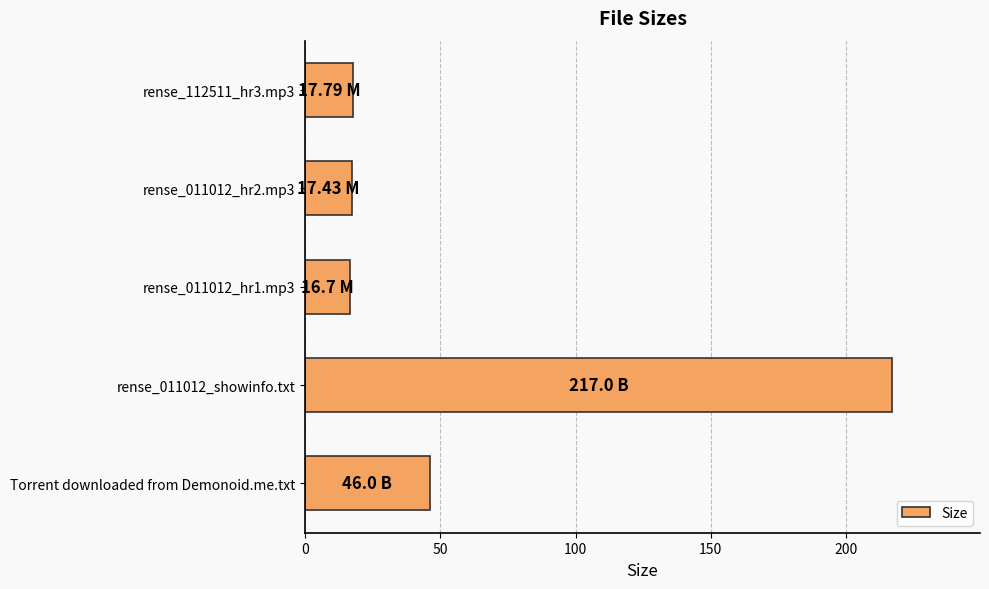

Where is the data nearest to the value 116?

Torrent downloaded from Demonoid.me.txt